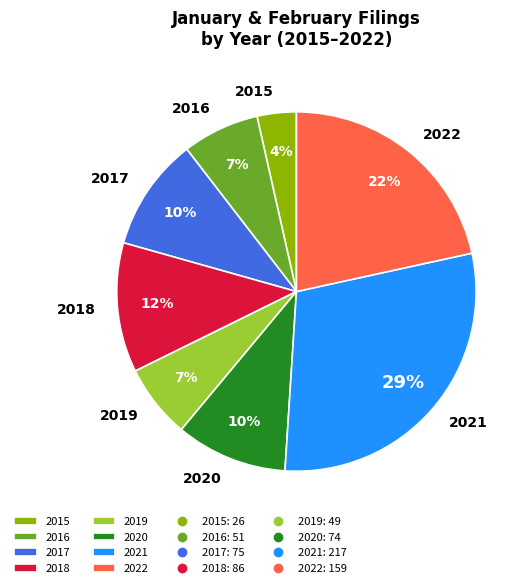

Approximately how many times larger is the value at 2020 compared to 2017?

1.0